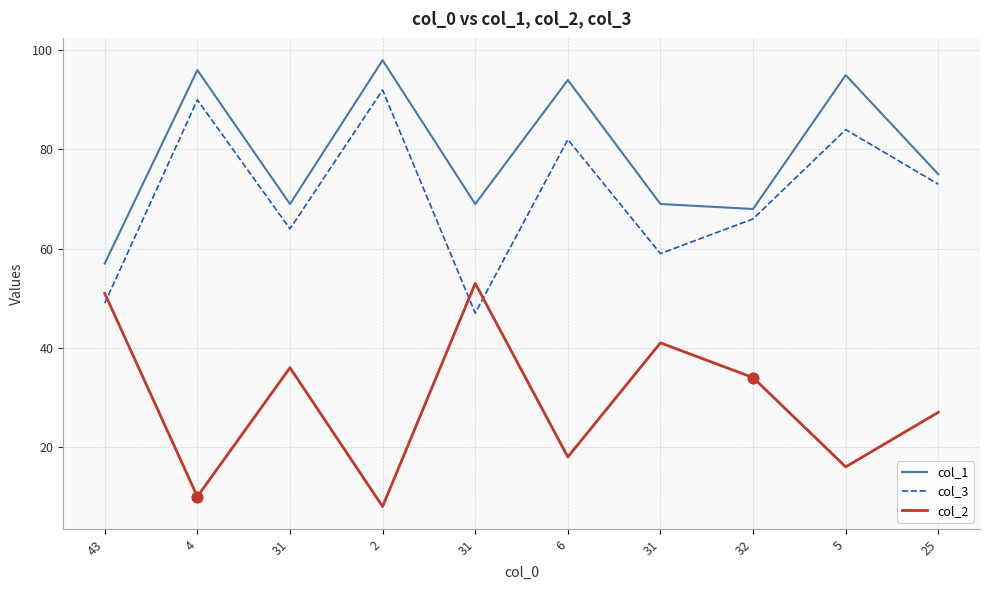

At how many categories does at least one series exceed 31?

10